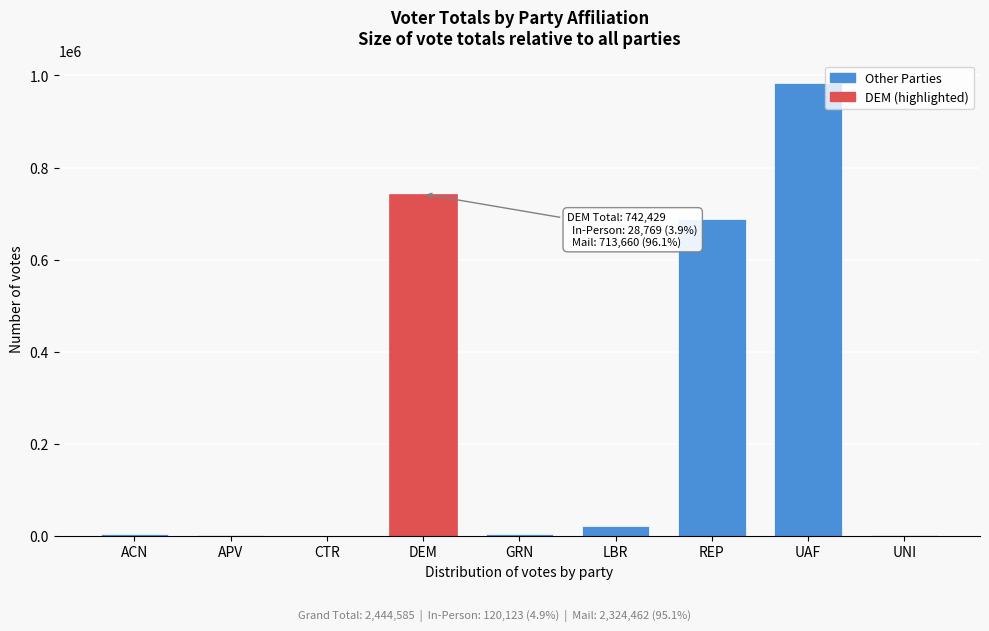

Where is the data nearest to the value 491923?

REP